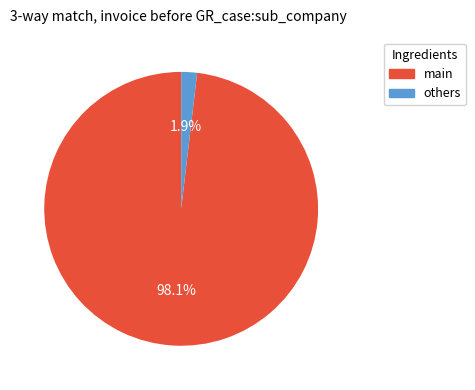

Is there a majority slice in this chart?

Yes